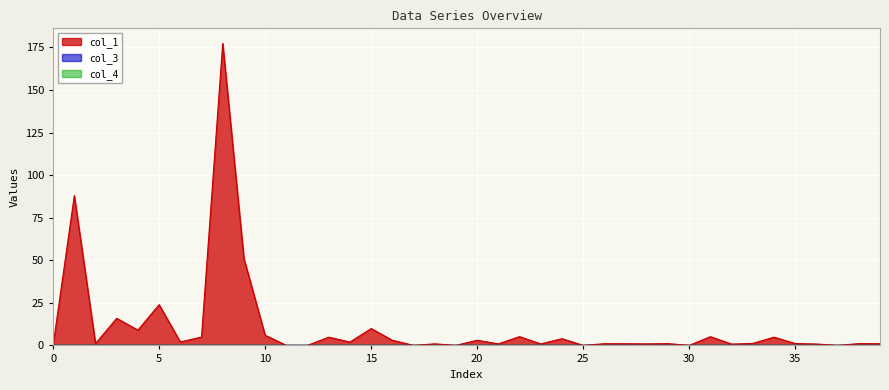

Is the value of col_4 at 39 greater than the value of col_3 at 32?

No